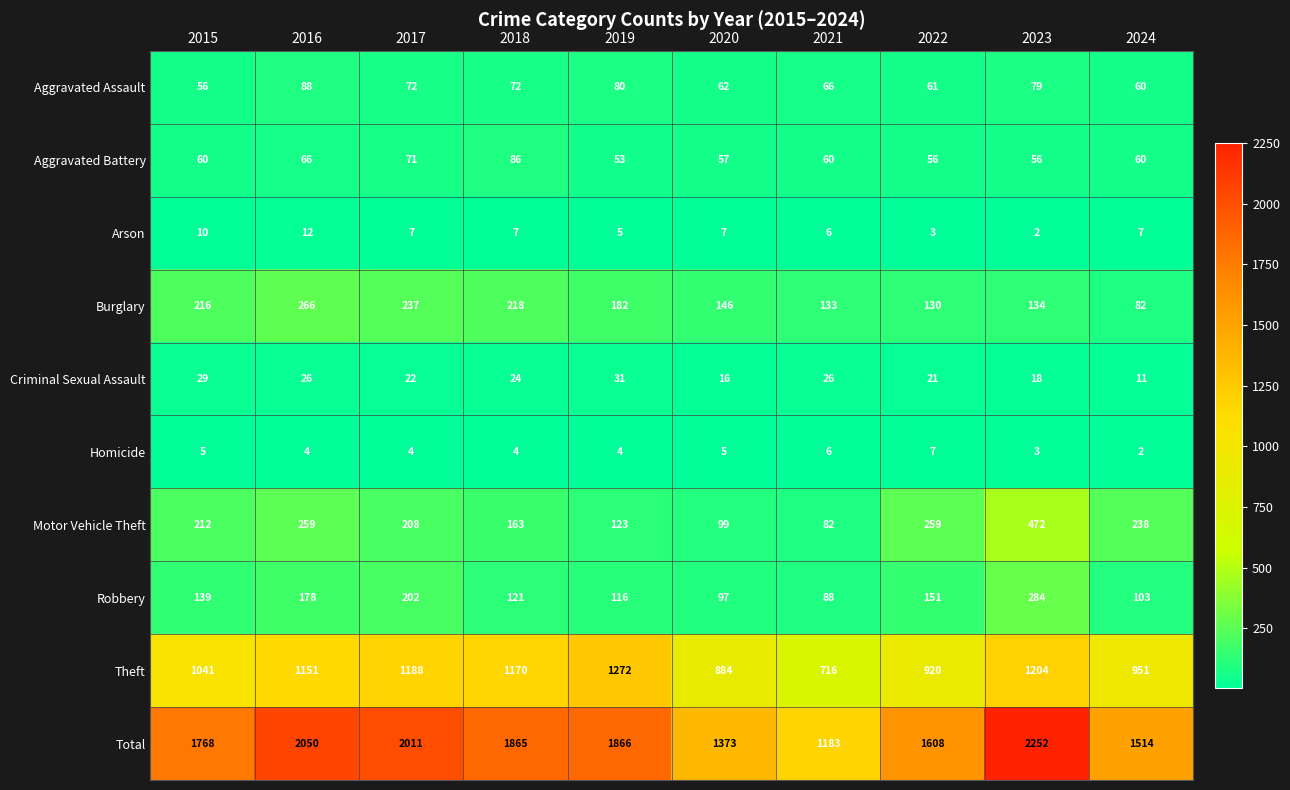

What is the total value across all series at 2024?

3028